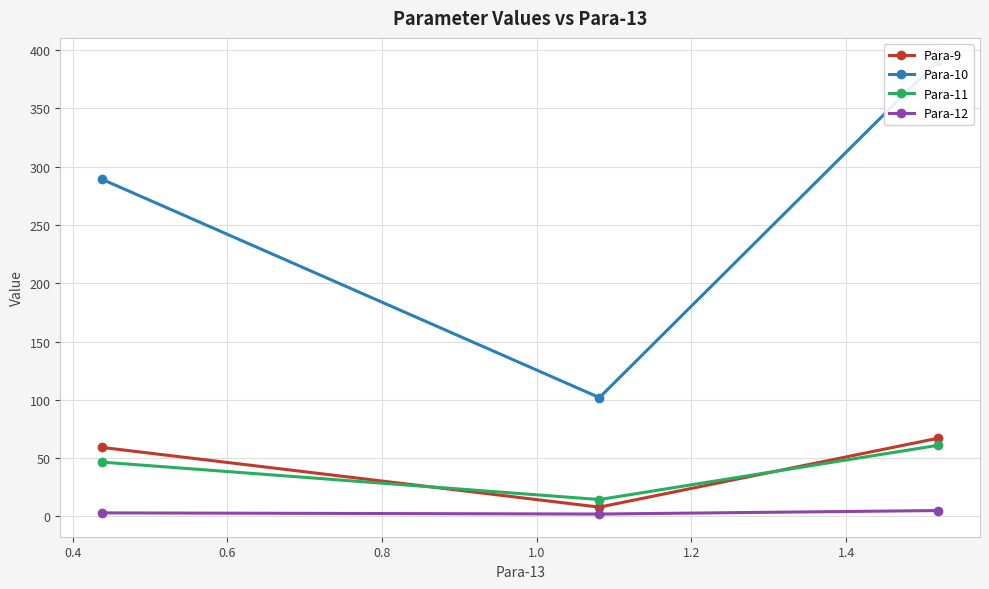

List the series in order of their peak value, lowest first.

Para-12, Para-11, Para-9, Para-10